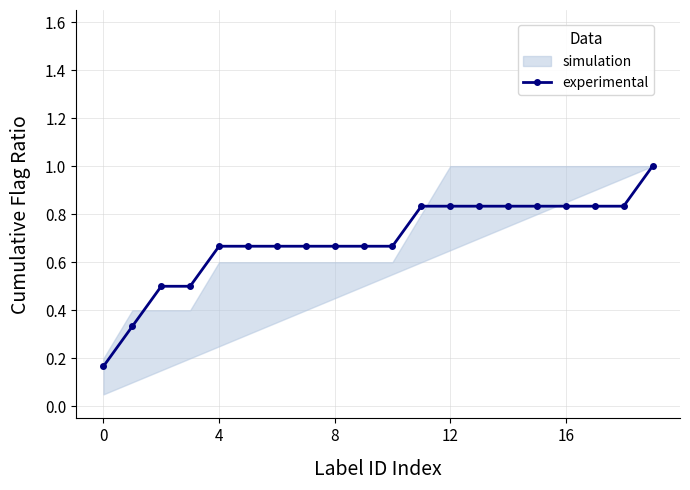

Reading left to right, what are all the values shown in this chart?

0.2	0.3	0.5	0.5	0.7	0.7	0.7	0.7	0.7	0.7	0.7	0.8	0.8	0.8	0.8	0.8	0.8	0.8	0.8	1.0